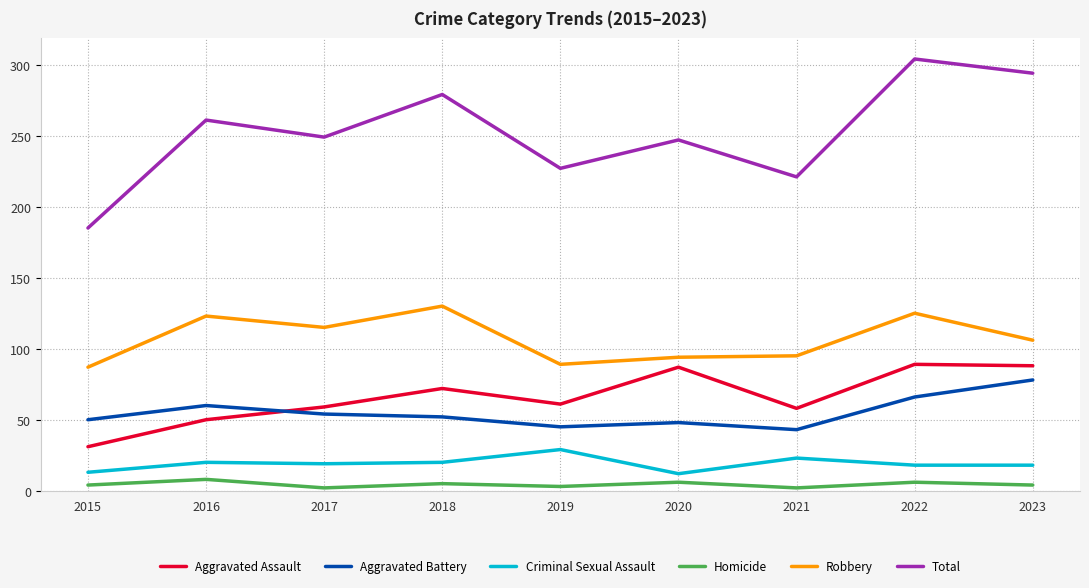

Which category has the lowest value in the Aggravated Assault series?

2015